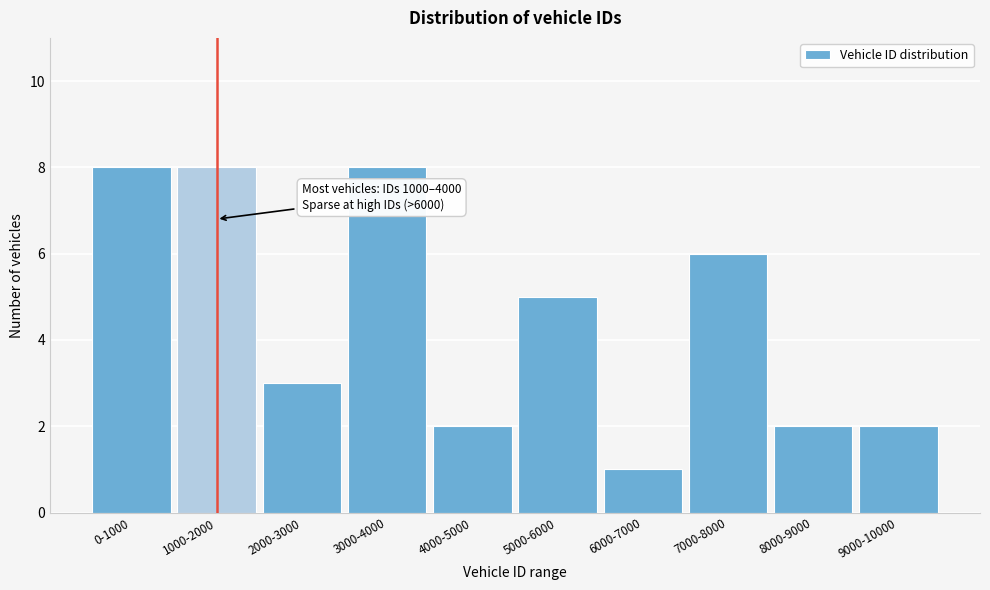

Reading left to right, extract all data points from this chart.

0-1000=8	1000-2000=8	2000-3000=3	3000-4000=8	4000-5000=2	5000-6000=5	6000-7000=1	7000-8000=6	8000-9000=2	9000-10000=2